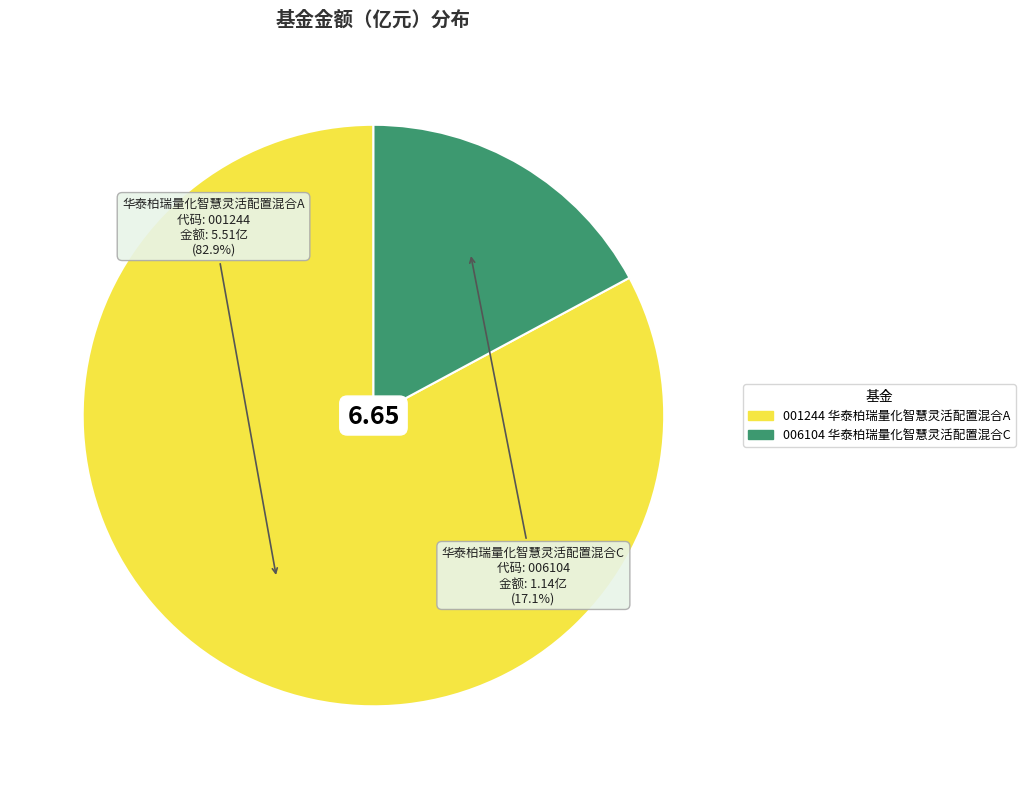

How many slices are in this pie chart?

2